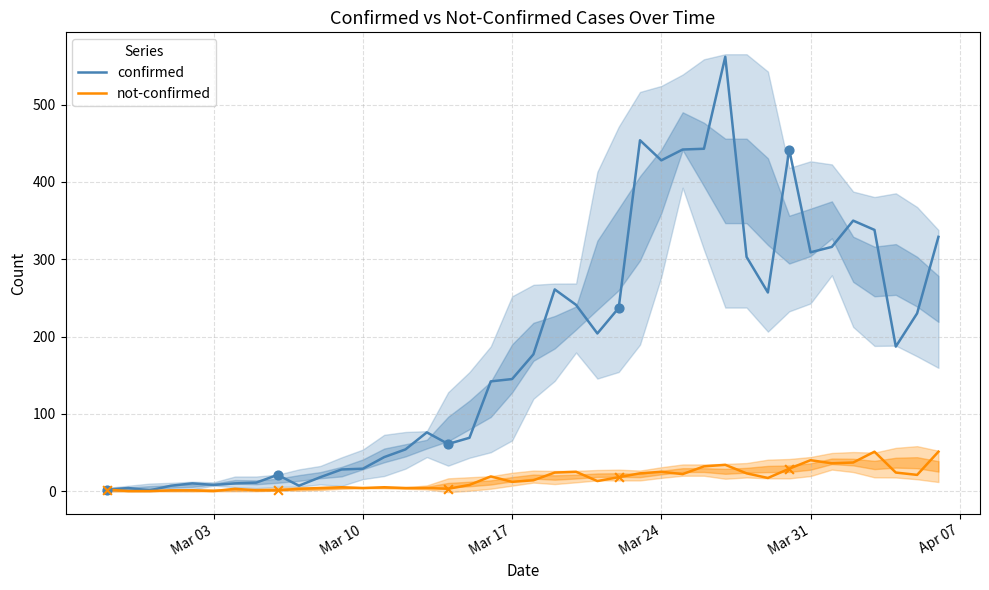

Which series has the largest total across all categories?

confirmed